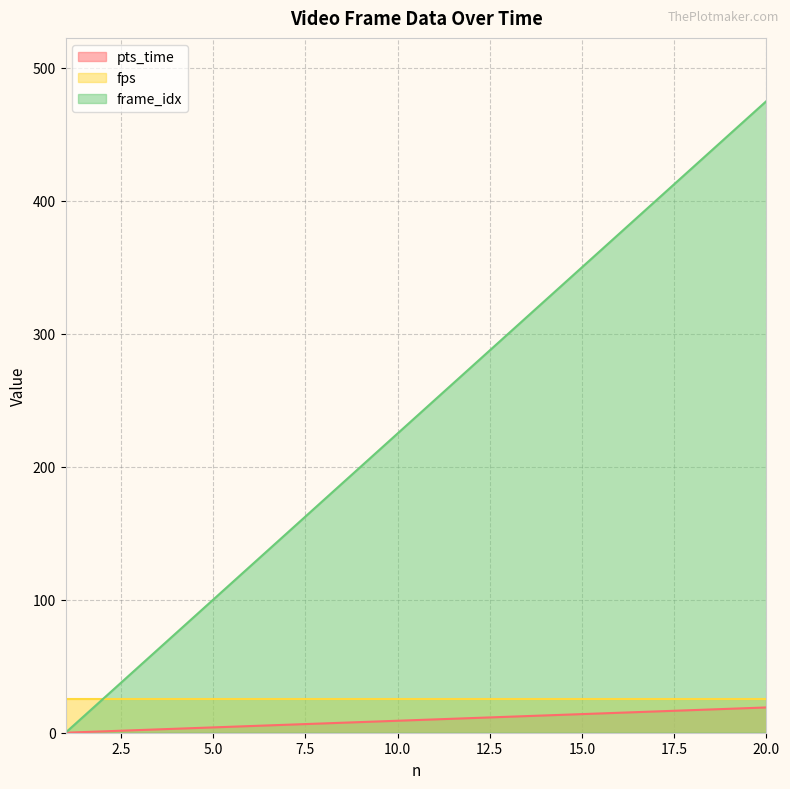

Which series has the largest range (max minus min)?

frame_idx